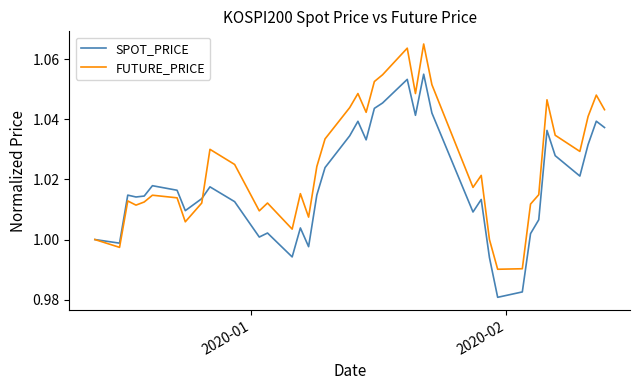

Which series has the largest range (max minus min)?

FUTURE_PRICE